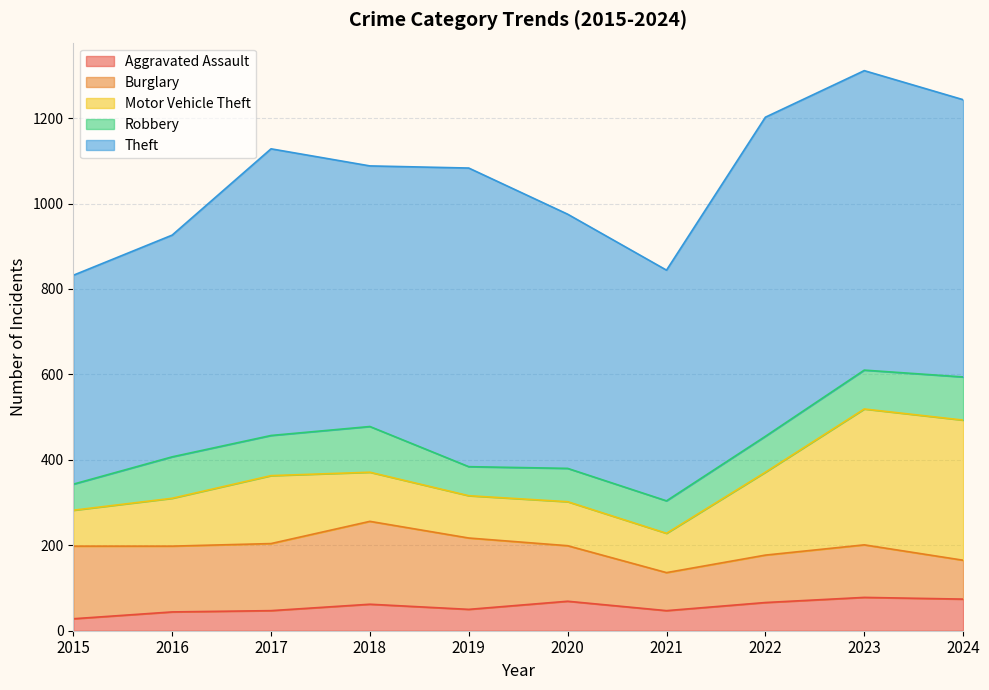

Which category has the highest value in the Aggravated Assault series?

2023